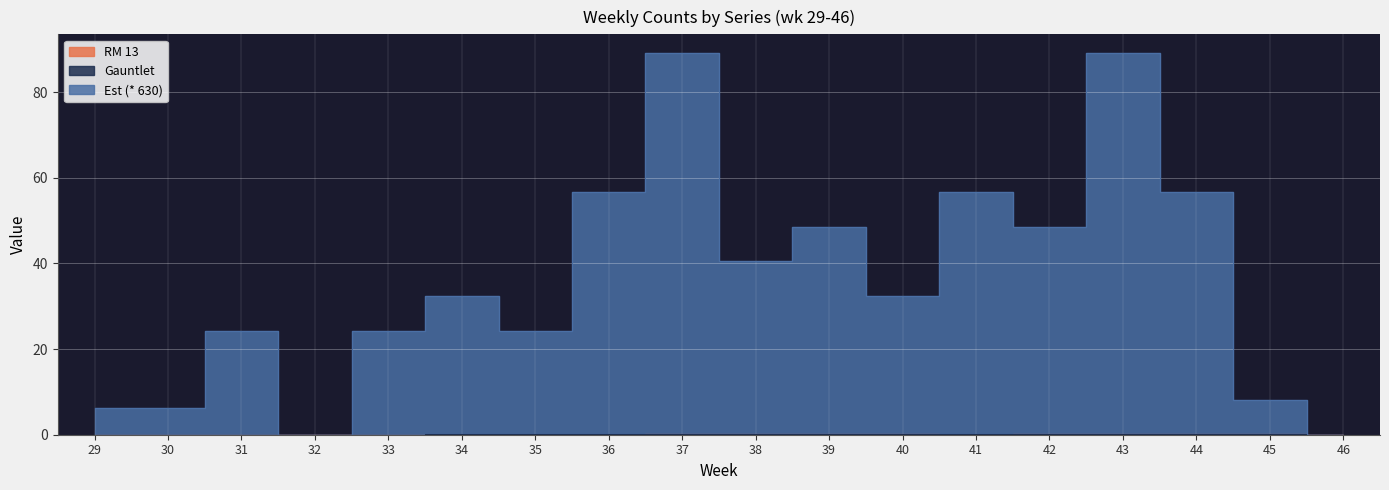

Which has a higher value, 37 or 30?

37